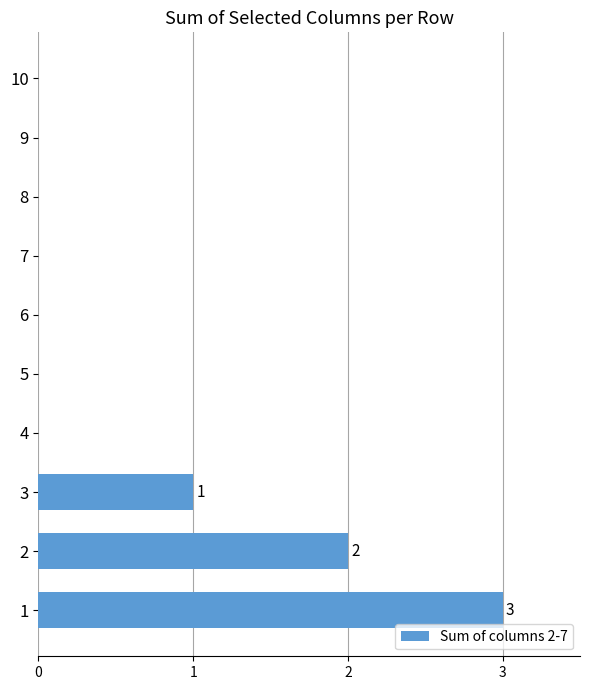

Reading bottom to top, extract all data points from this chart.

1=3	2=2	3=1	4=0	5=0	6=0	7=0	8=0	9=0	10=0